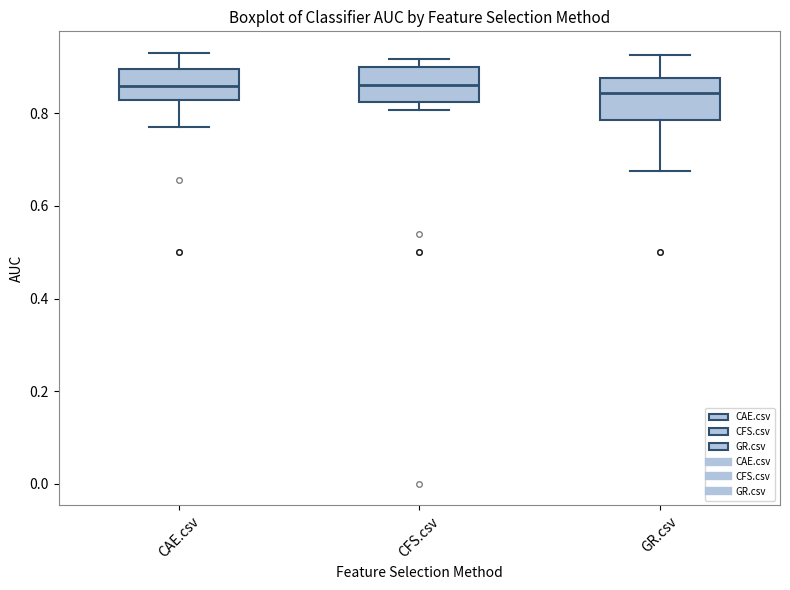

Reading left to right, read every box against the y-axis: the position of its median line, the range the box covers, and the ends of its whiskers. The values are not printed on the chart, so give them approximately, as read against the axis.

CAE.csv: median 0.86, box 0.82 to 0.90, whiskers 0.76 to 0.94
CFS.csv: median 0.86, box 0.82 to 0.90, whiskers 0.80 to 0.92
GR.csv: median 0.84, box 0.78 to 0.88, whiskers 0.68 to 0.92